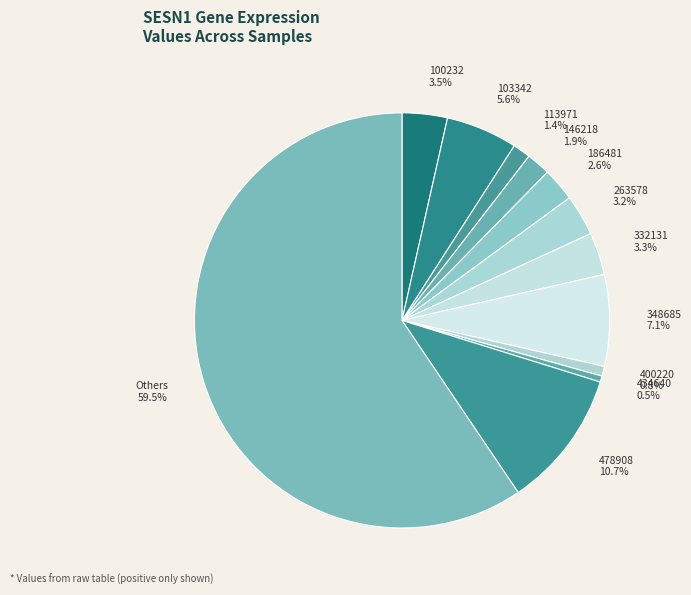

Is there a majority slice in this chart?

Yes